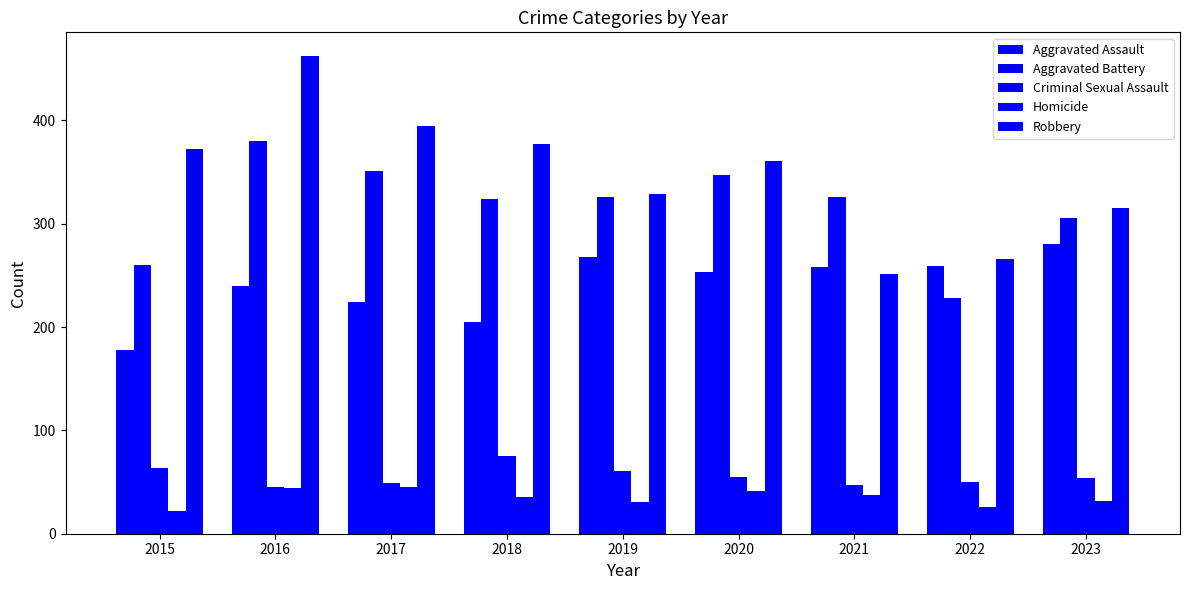

What is the highest value of the Aggravated Assault series?

280